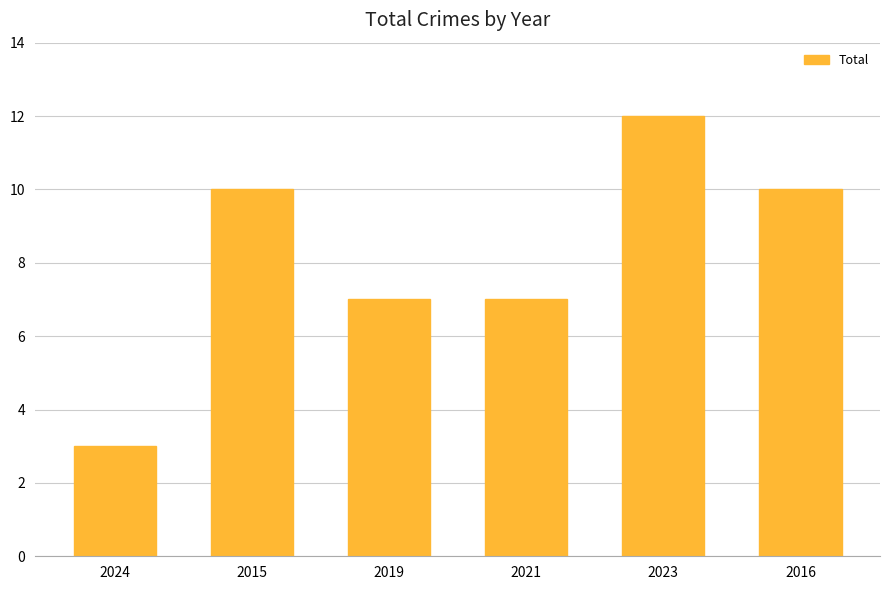

What is the difference between the maximum and minimum values?

9